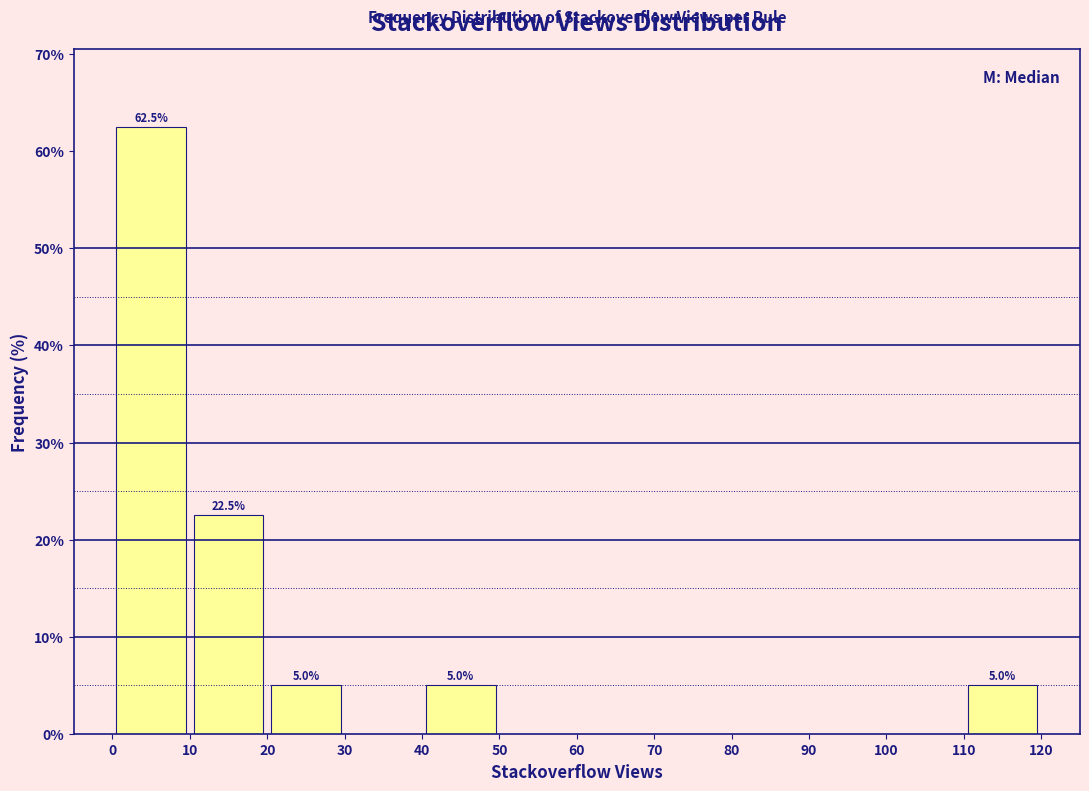

Over which range of the x-axis is the bar tallest?

0 to 10